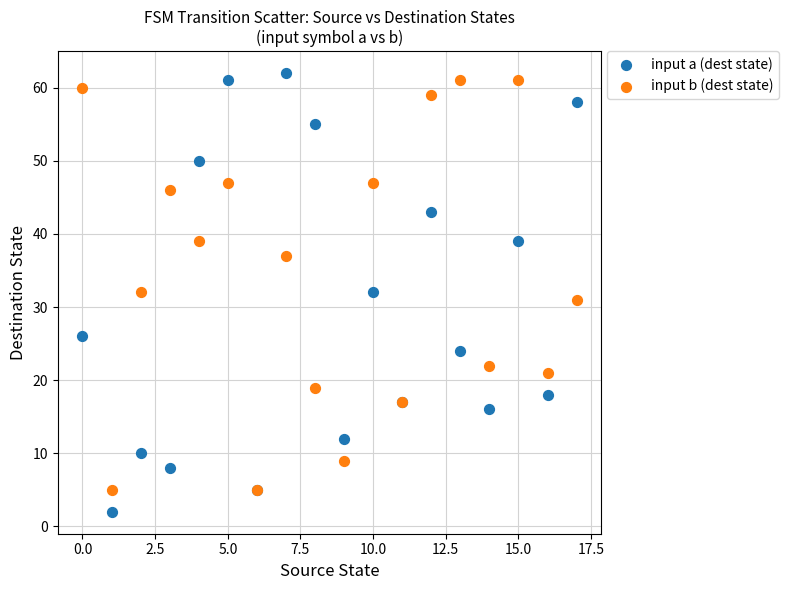

Which series reaches the minimum Y coordinate?

input a (dest state)